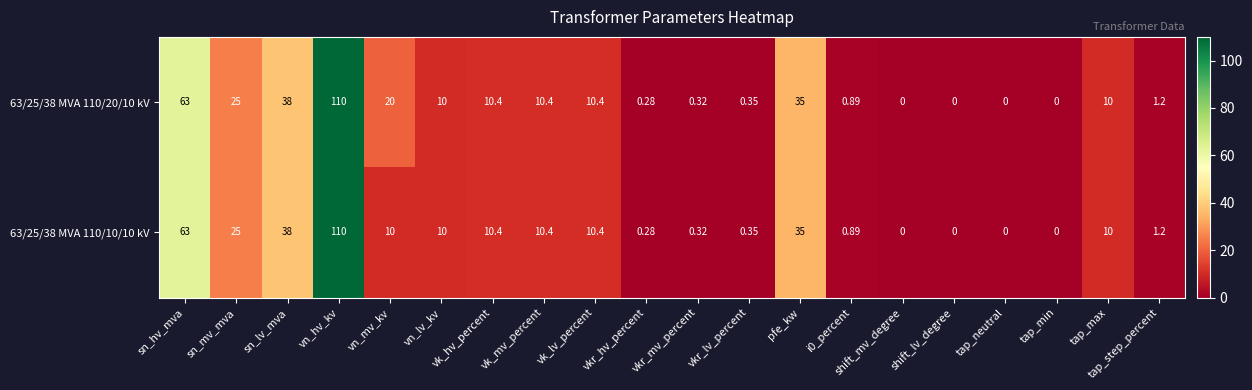

Rank the series by their average value, from highest to lowest.

63/25/38 MVA 110/20/10 kV, 63/25/38 MVA 110/10/10 kV